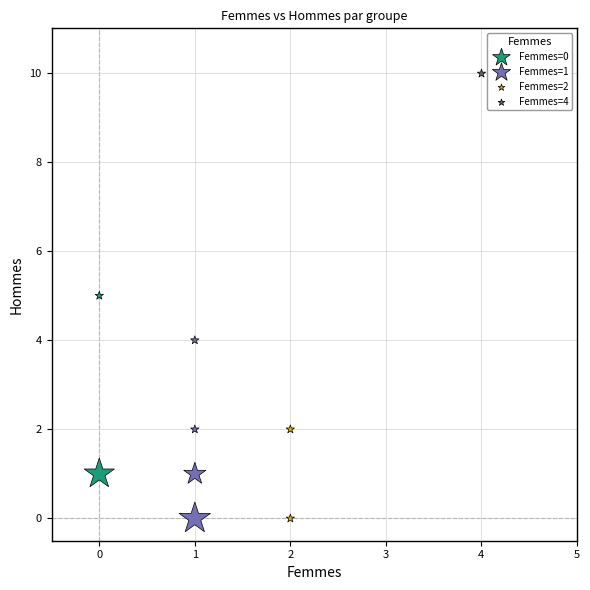

What are all the series names shown in the legend?

Femmes=0, Femmes=1, Femmes=2, Femmes=4